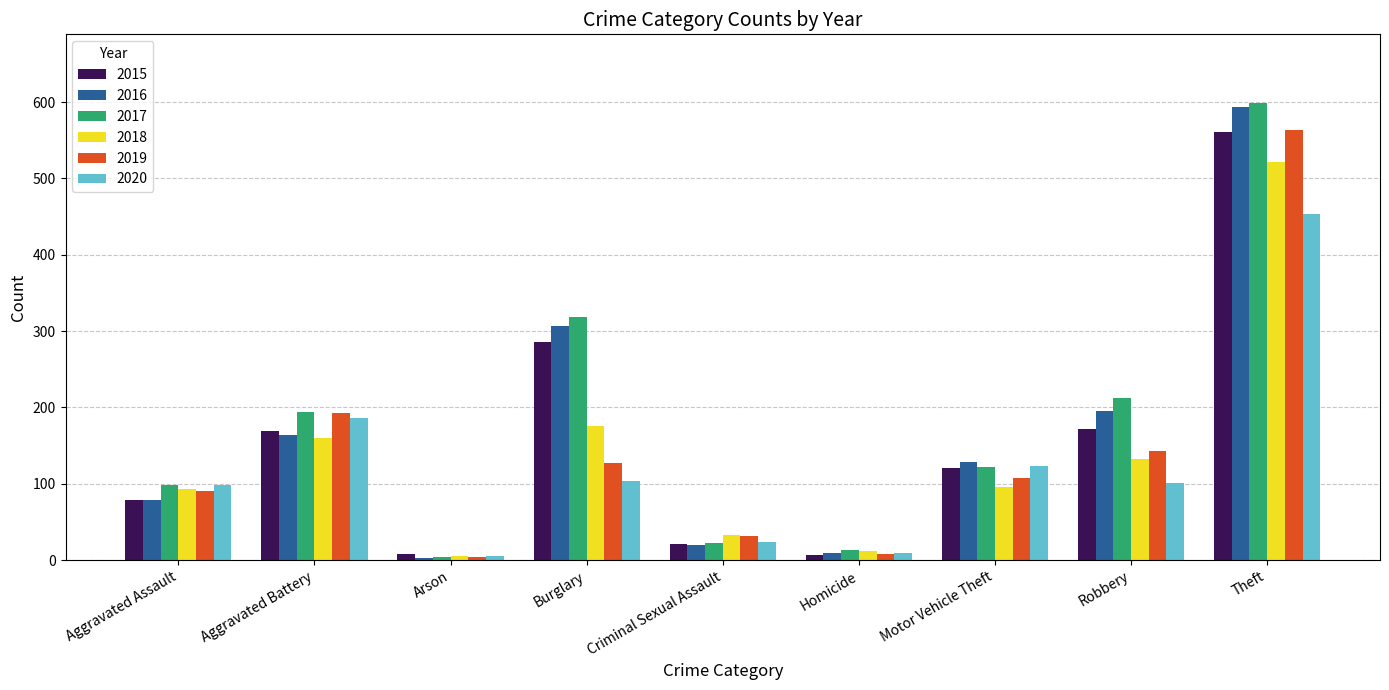

Is the value of 2020 at Motor Vehicle Theft greater than the value of 2016 at Arson?

Yes